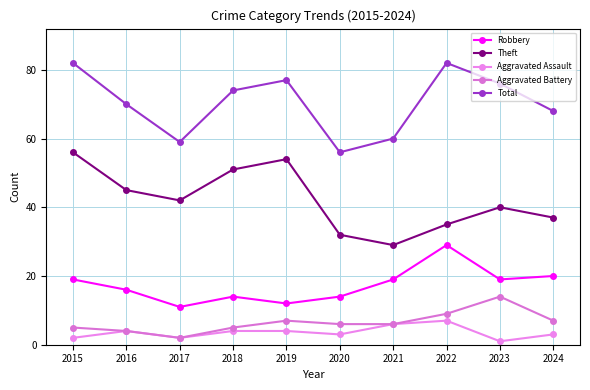

Rank the series by their maximum value, from highest to lowest.

Total, Theft, Robbery, Aggravated Battery, Aggravated Assault